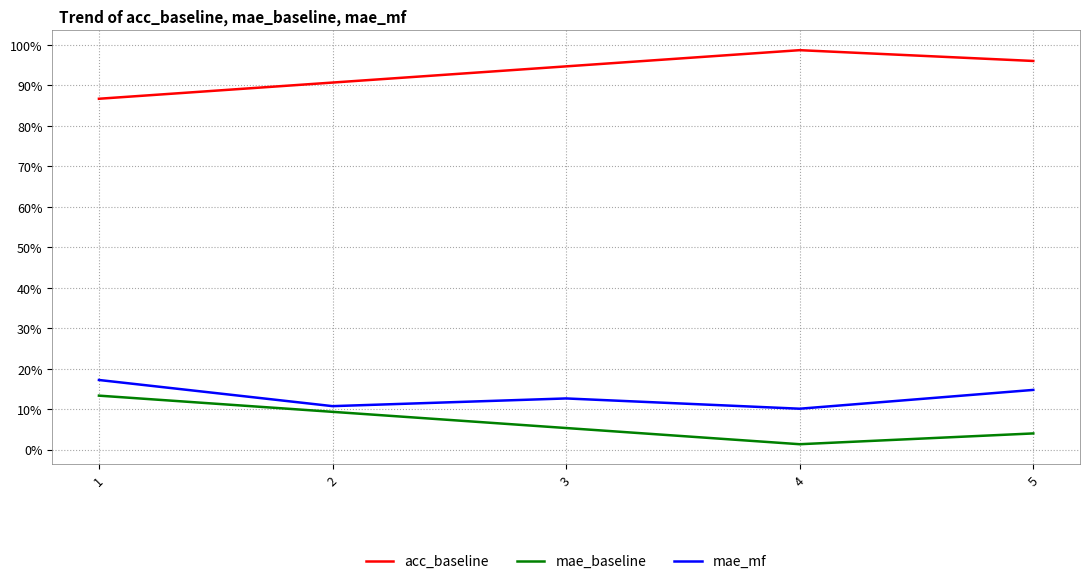

True or false: acc_baseline and mae_baseline intersect in this chart.

False